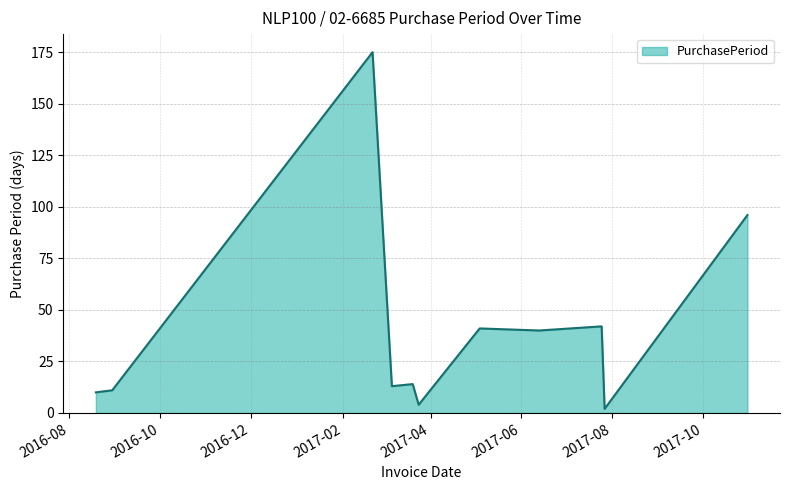

What is the greatest value displayed?

175